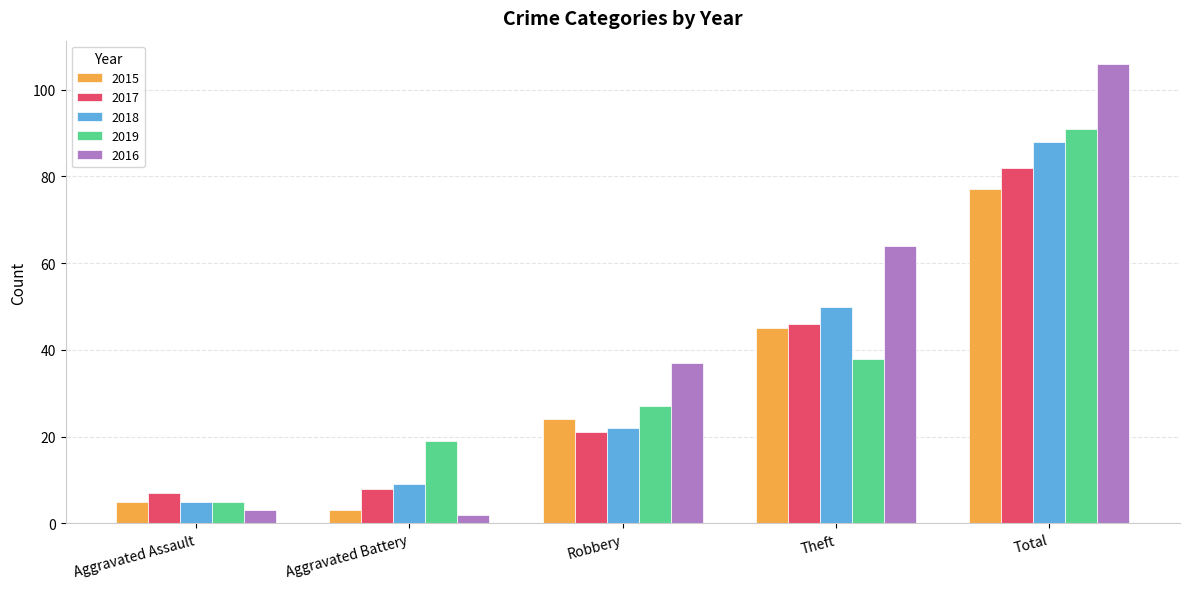

Between Aggravated Assault and Theft, which series saw the biggest shift?

2016